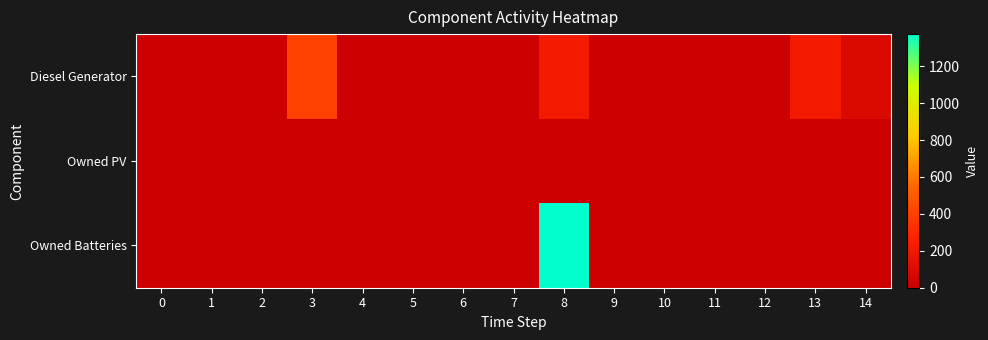

Rank the series at 4 from highest to lowest value.

Diesel Generator, Owned PV, Owned Batteries